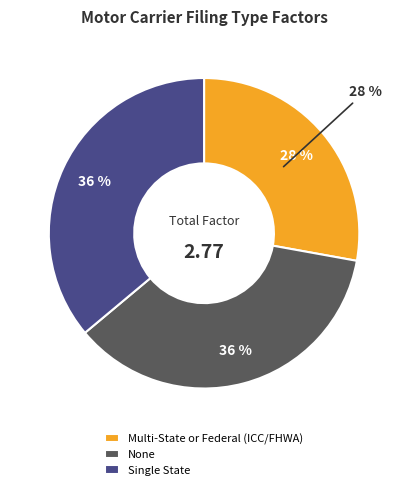

How many slices are in this pie chart?

3